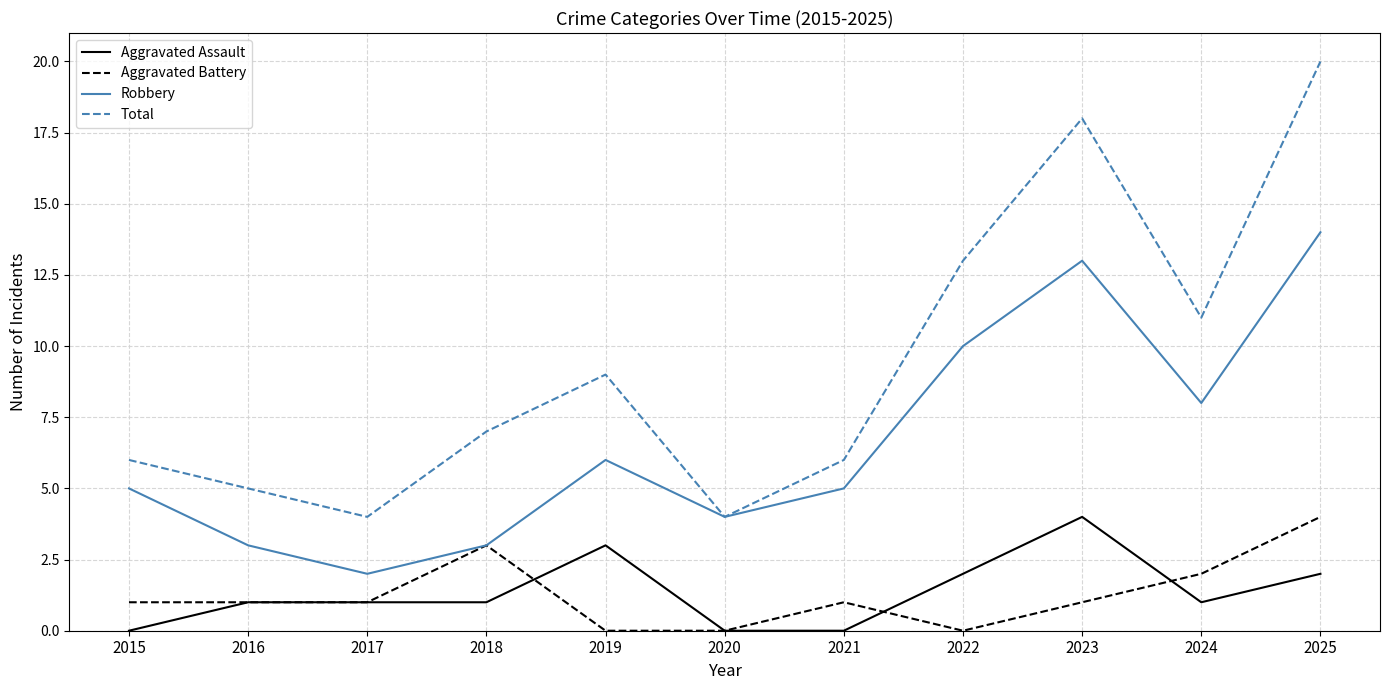

True or false: Total and Aggravated Battery intersect in this chart.

False